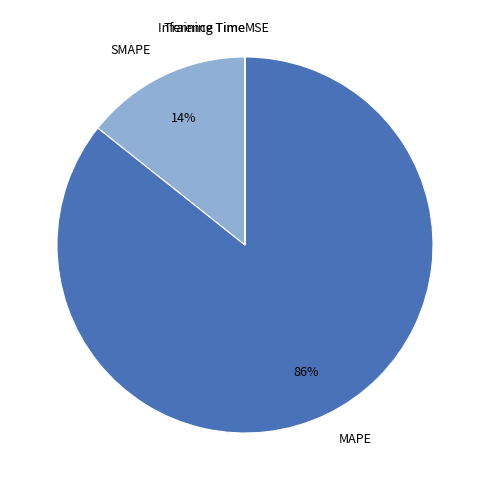

True or false: MAPE accounts for 86% of the total.

True